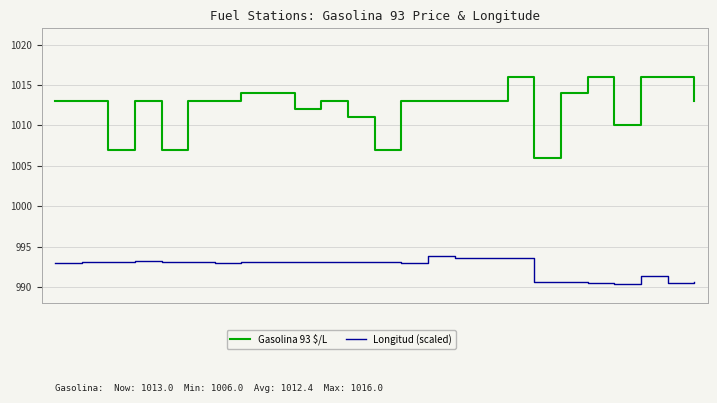

Rank the series by their maximum value, from lowest to highest.

Longitud (scaled), Gasolina 93 $/L